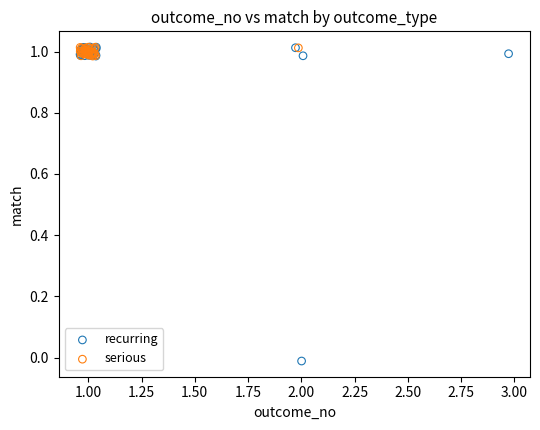

Which series has the widest spread of Y values?

recurring